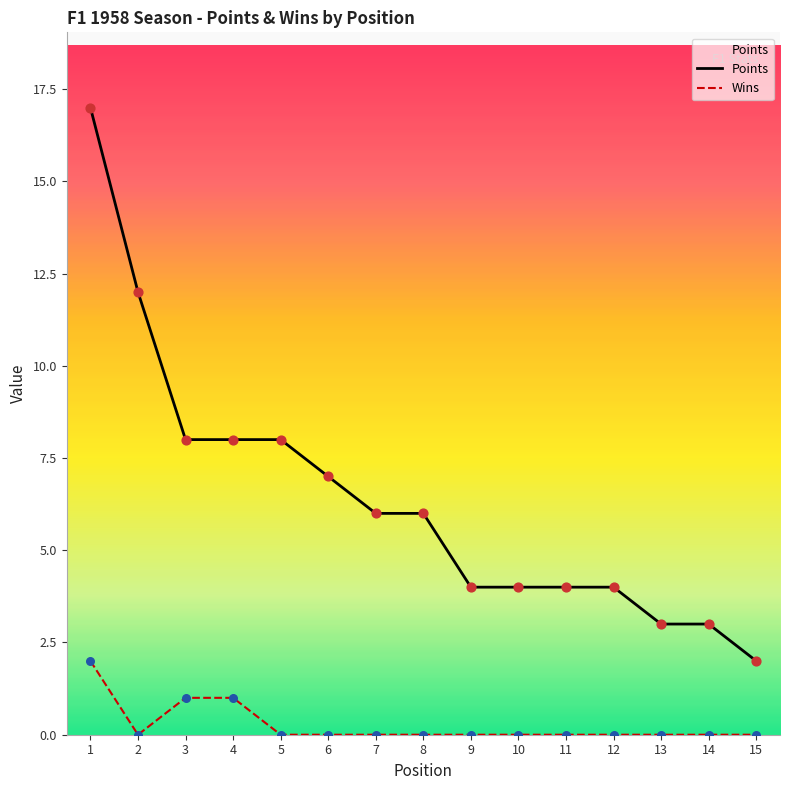

At which category is the sum across all series the highest?

1